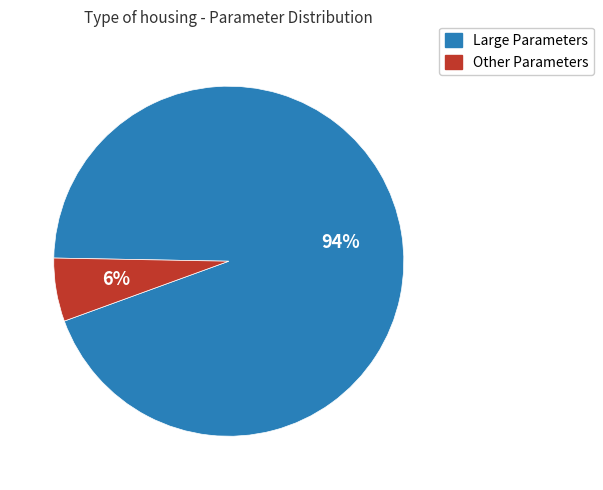

To the nearest percent, what is the average slice percentage?

50%